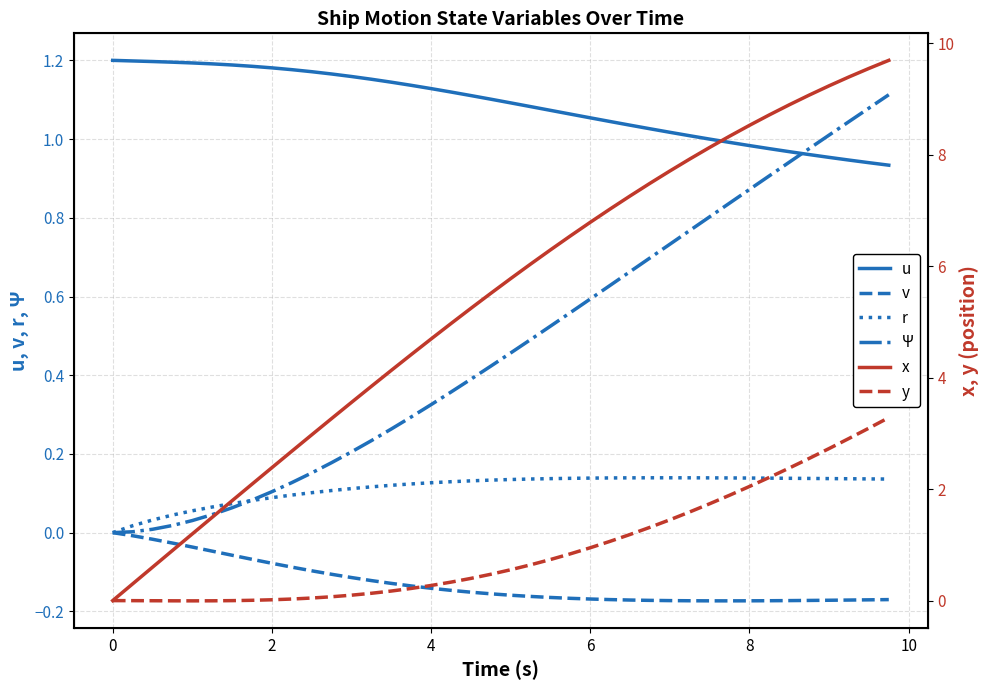

How many series are shown in this chart?

6